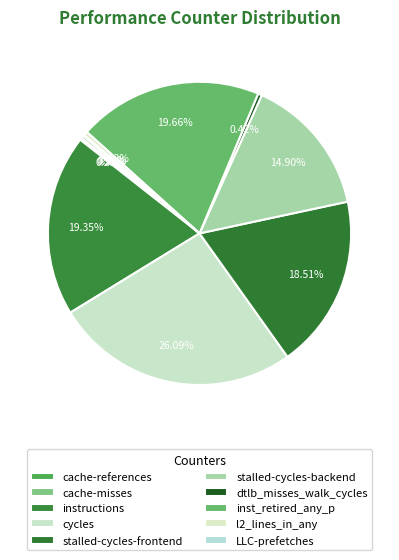

Which has a higher value, cycles or LLC-prefetches?

cycles